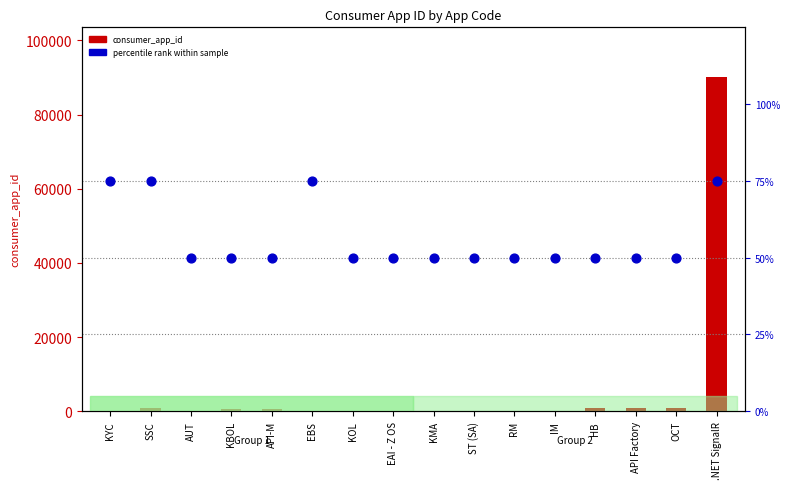

At how many categories does at least one series exceed 67516?

1